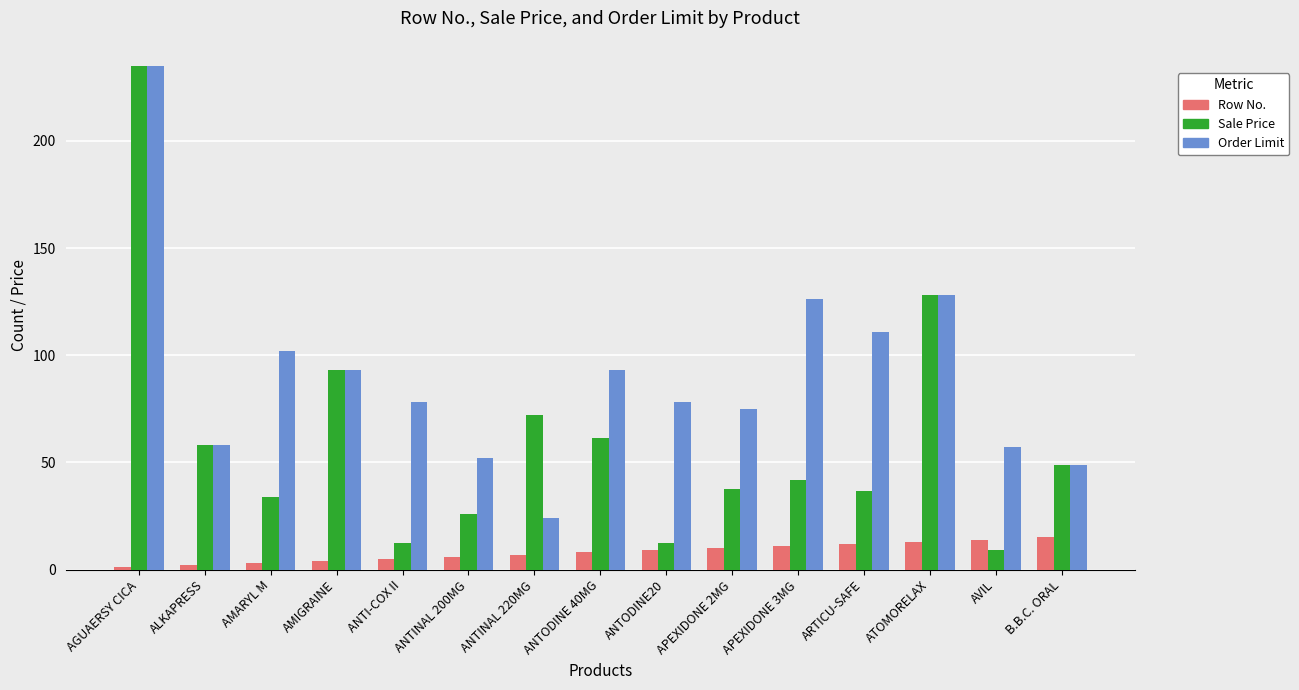

The Row No. series shows 22.5 at AVIL. True or false?

False